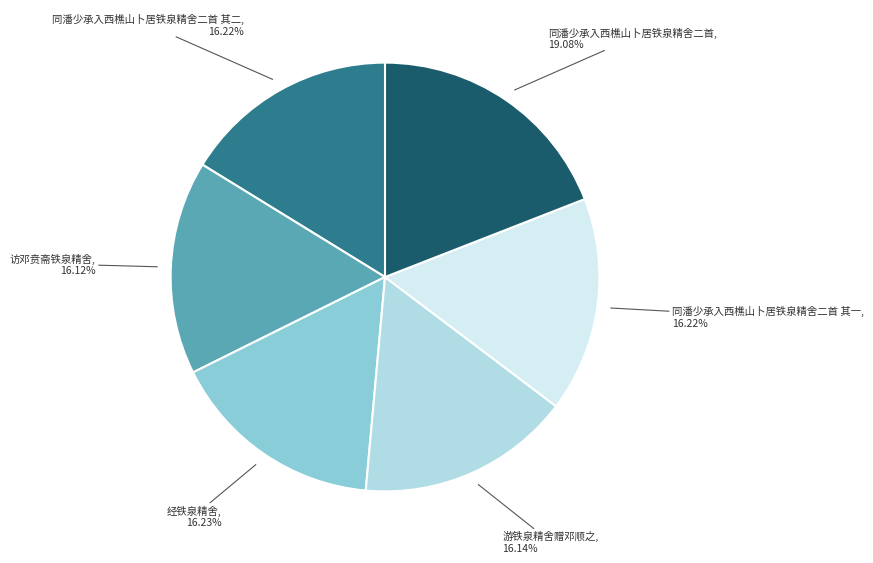

Is there any slice that represents more than half of the pie?

No